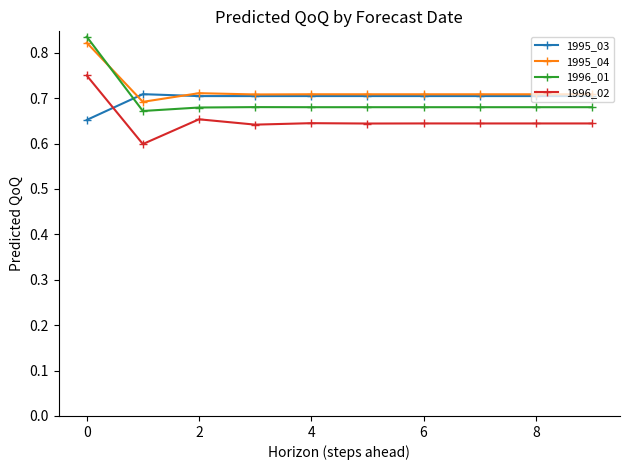

After their last crossing, which series has the higher values: 1996_01 or 1995_04?

1995_04